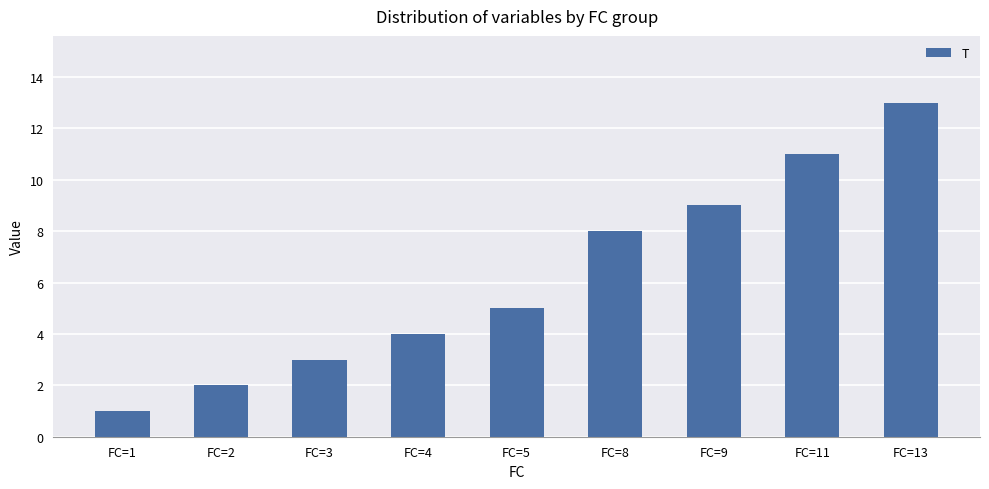

Where is the data nearest to the value 7?

FC=8